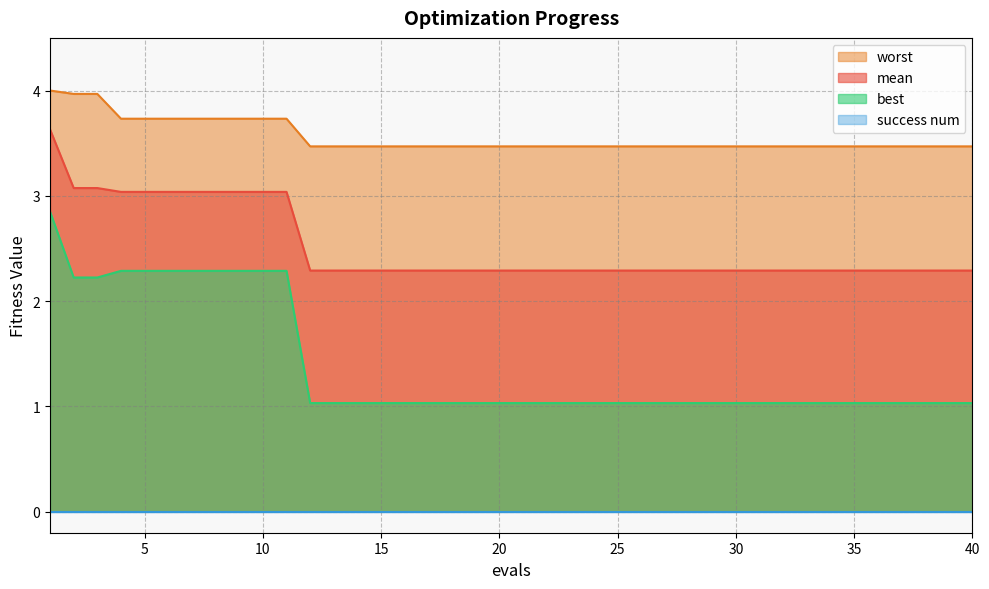

Where is mean nearest to the value 2?

12